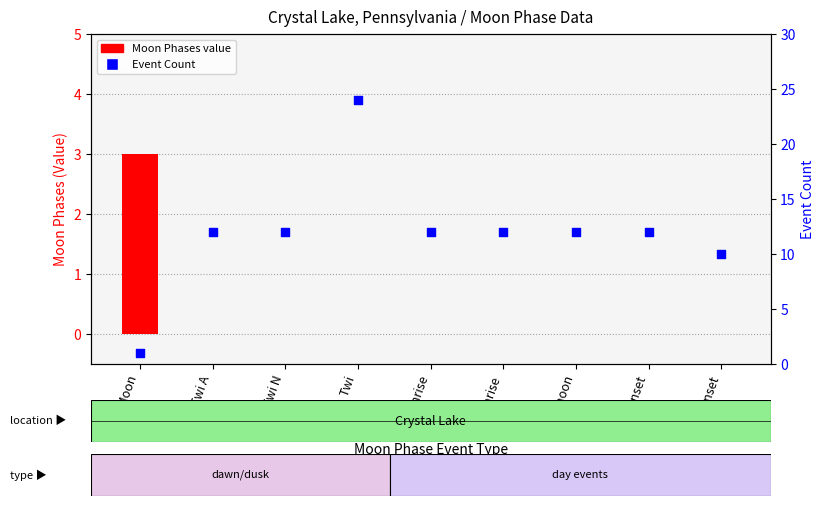

Is the value of Moon Phases at Moonset greater than the value of Event Count at Twi A?

No